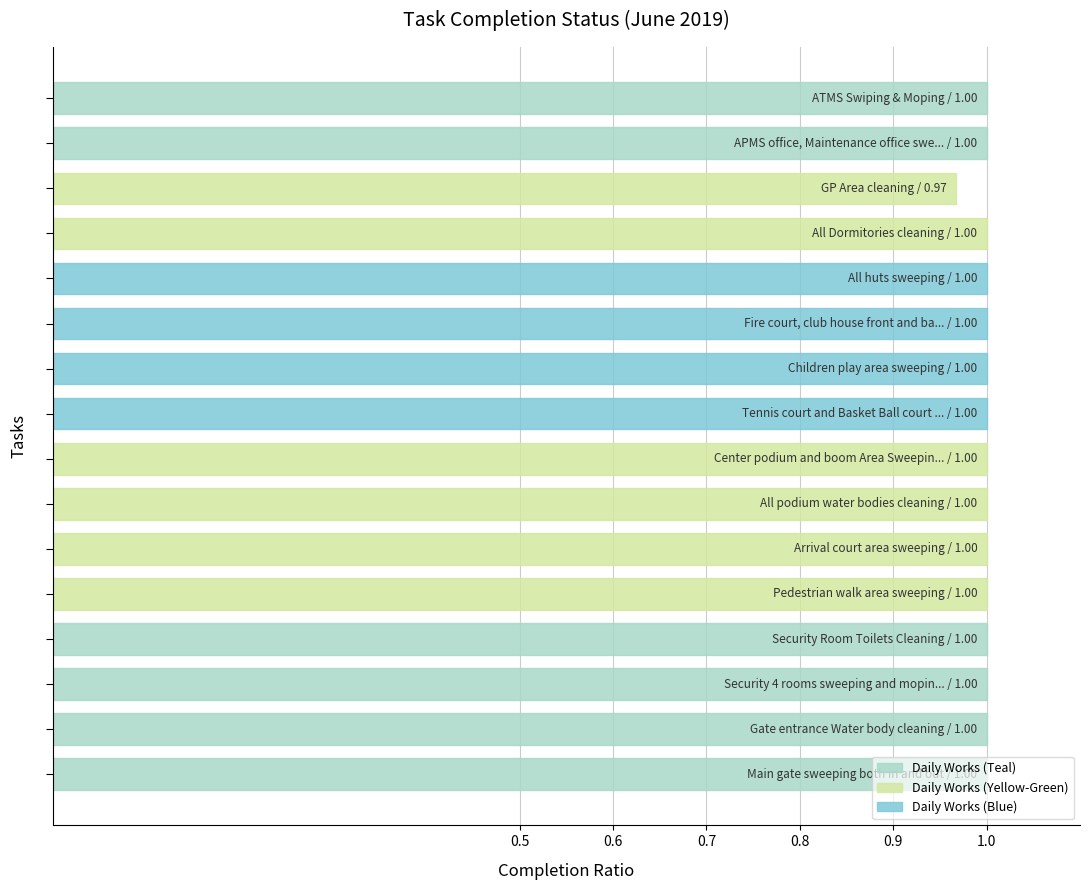

What is the sum of all values?

16.0